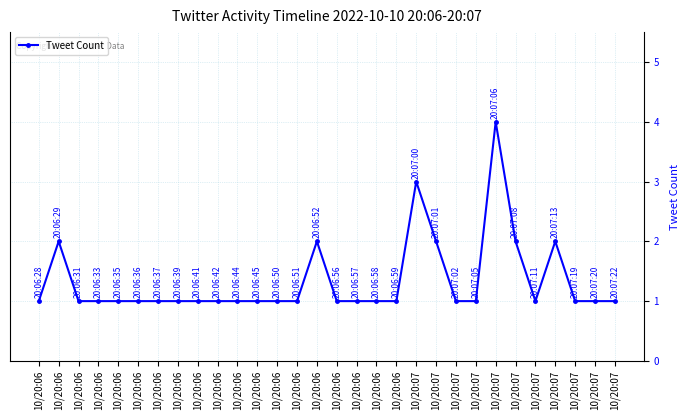

How many values are between 1 and 2?

28